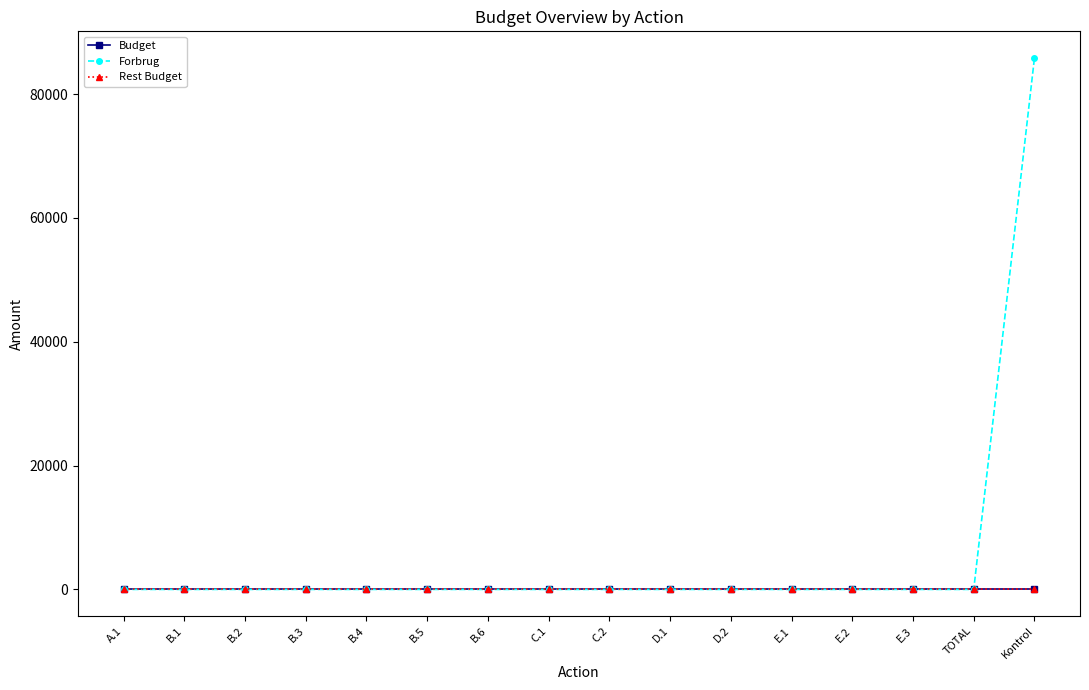

What is the label of the 15th point from the right?

B.1